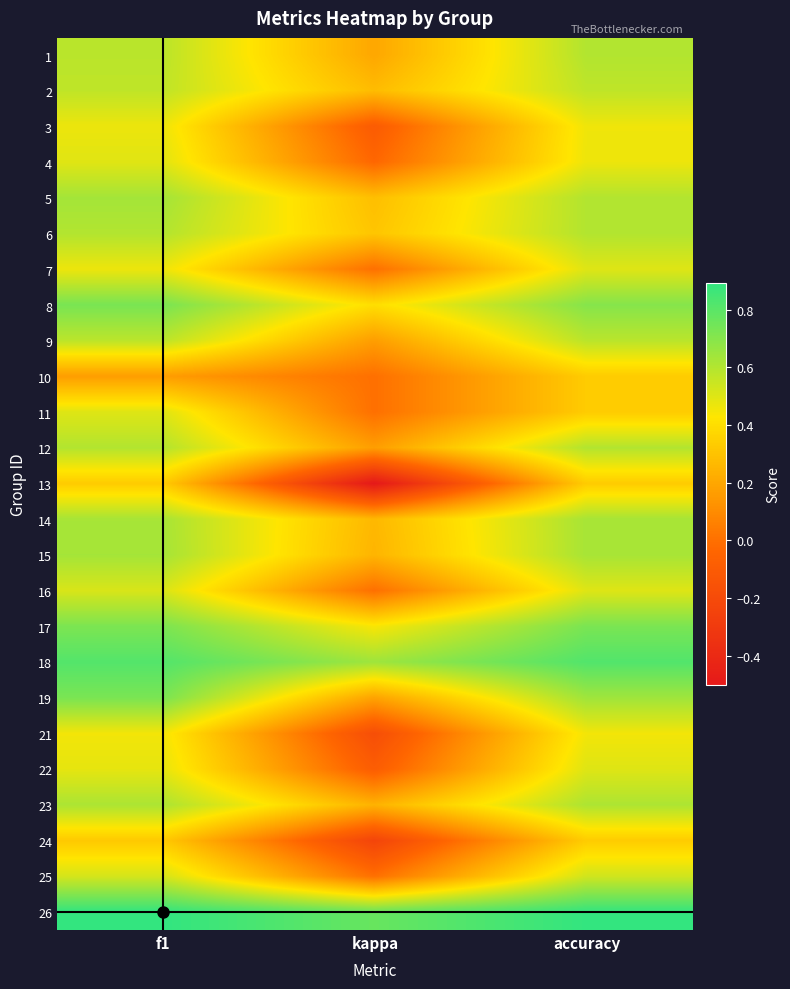

Which series has the widest spread of values?

13